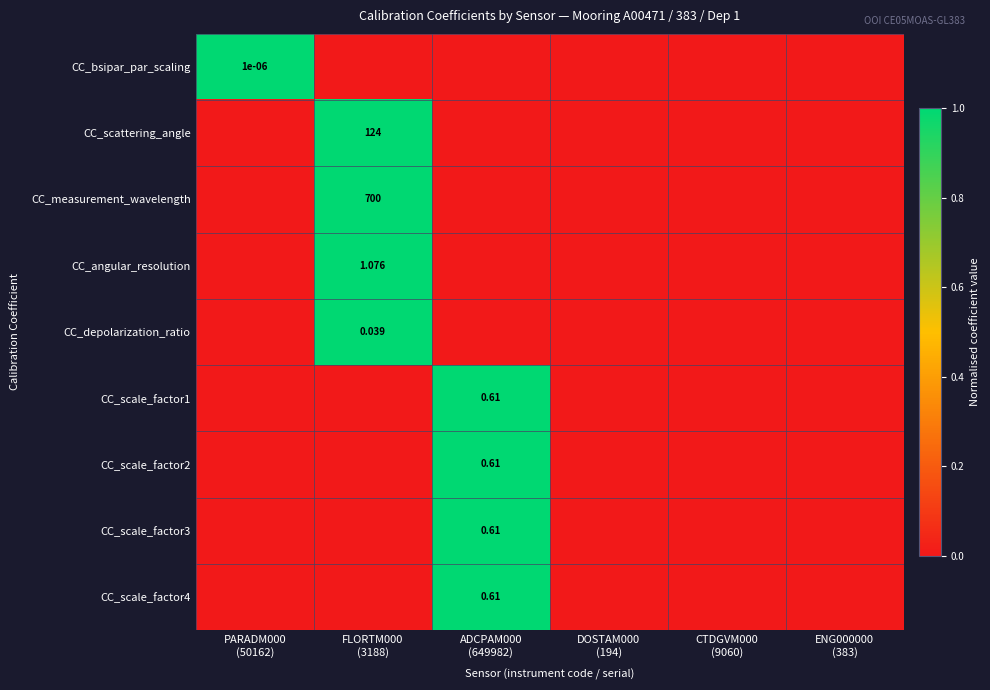

How many values in CC_scale_factor3 are above zero?

1